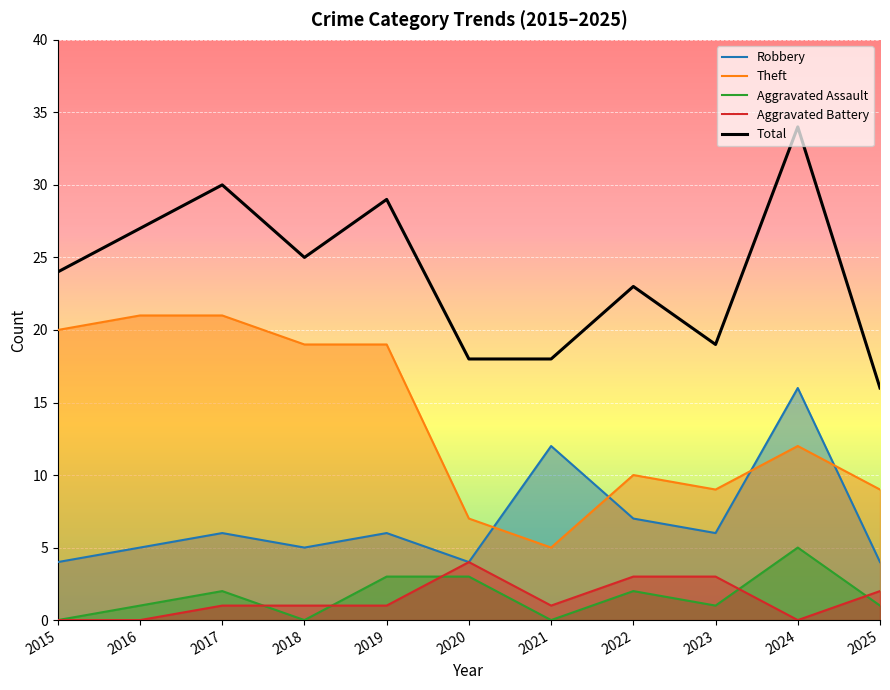

Rank the series at 2021 from lowest to highest value.

Aggravated Assault, Aggravated Battery, Theft, Robbery, Total